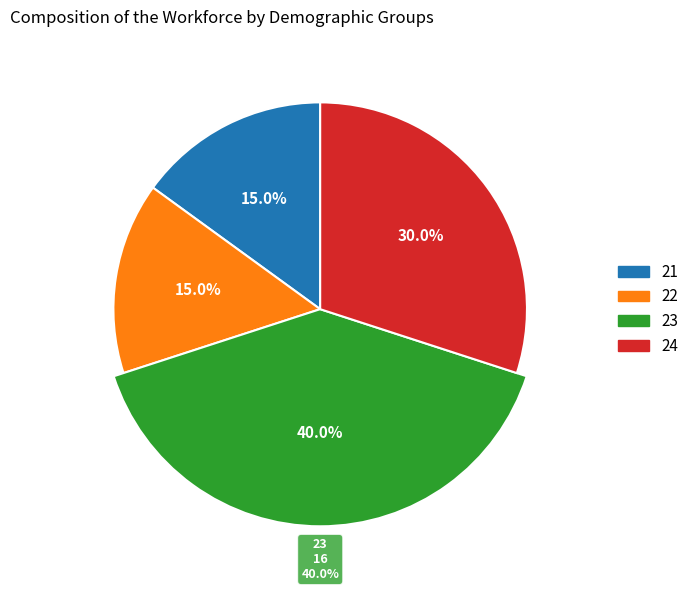

Combined, do 21 and 24 account for over 50%?

No